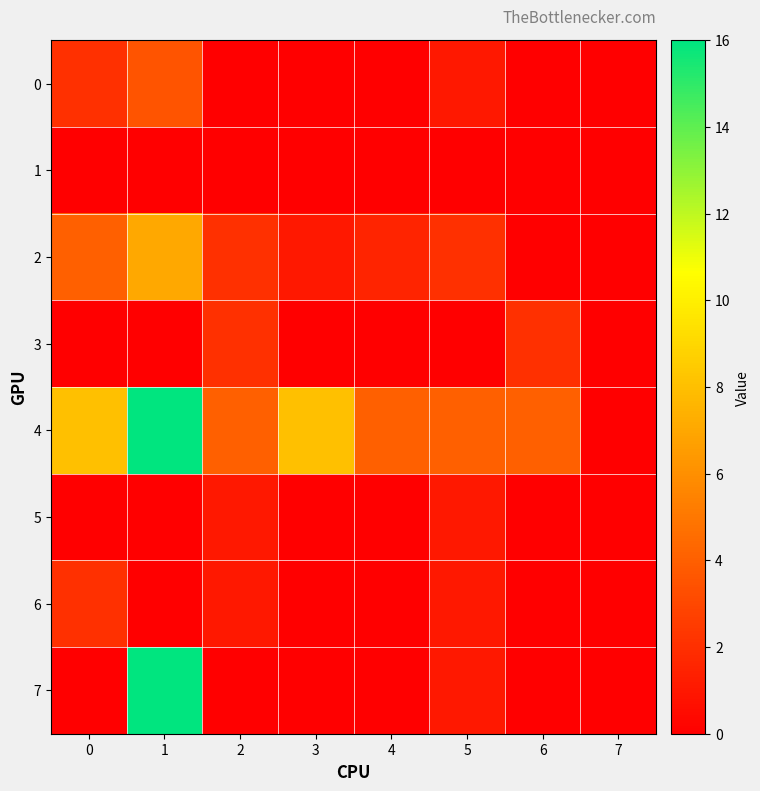

Which series has the largest range (max minus min)?

4